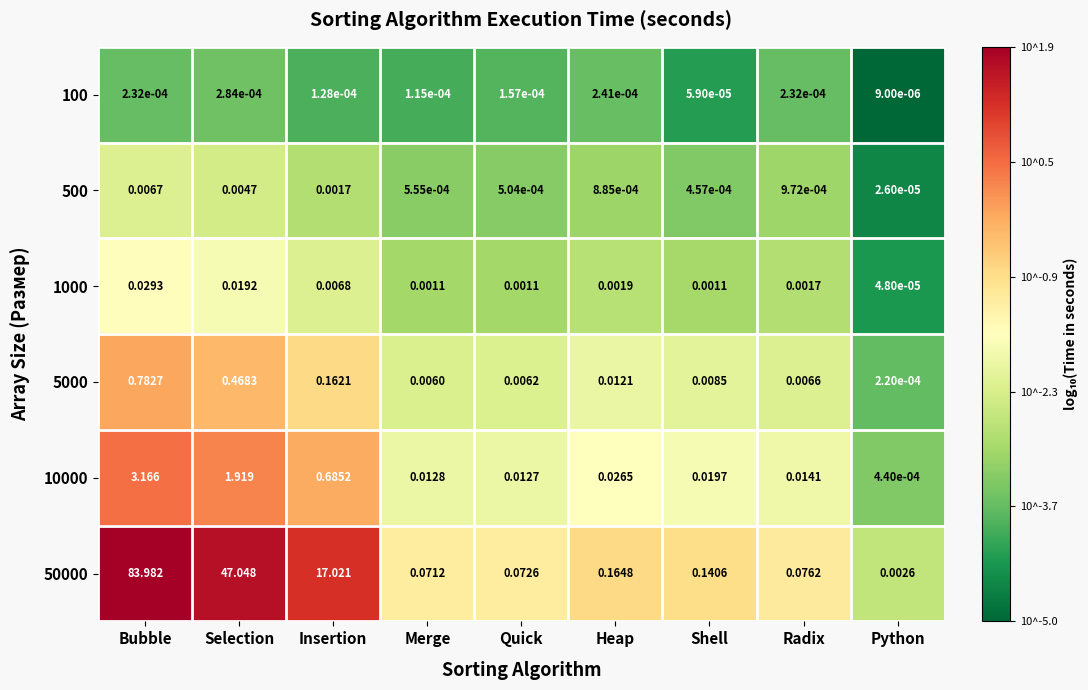

Rank the categories by 500 value from lowest to highest.

Python, Shell, Quick, Merge, Heap, Radix, Insertion, Selection, Bubble